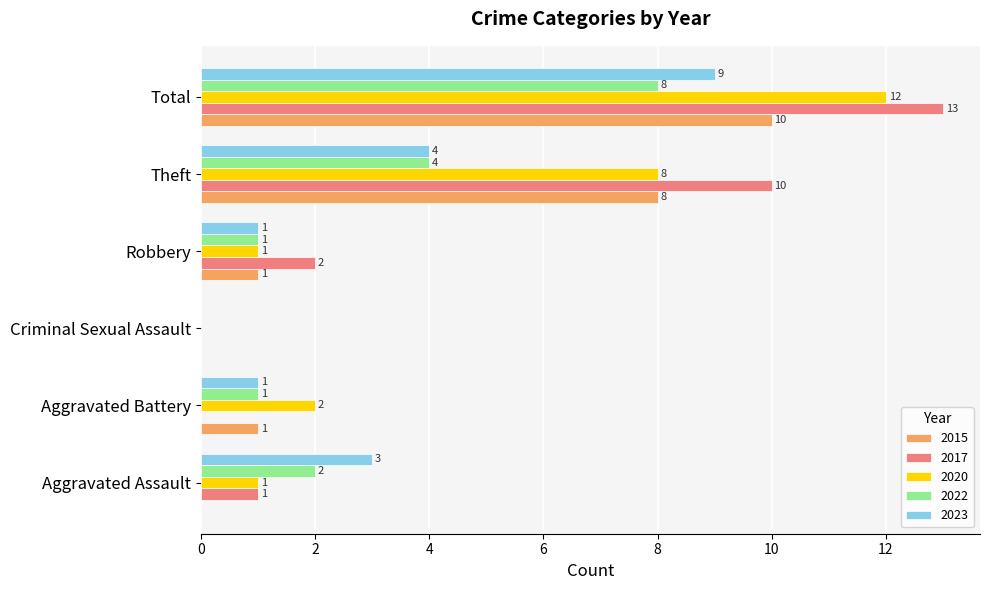

Which series changed the most between Aggravated Assault and Criminal Sexual Assault?

2023